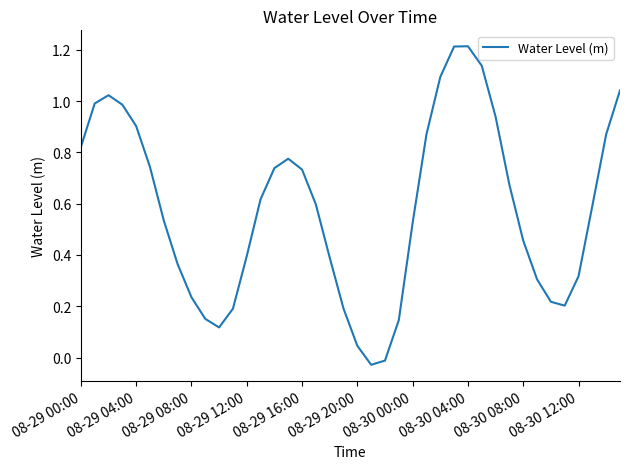

True or false: there are more than 2 points higher than both neighbors.

True